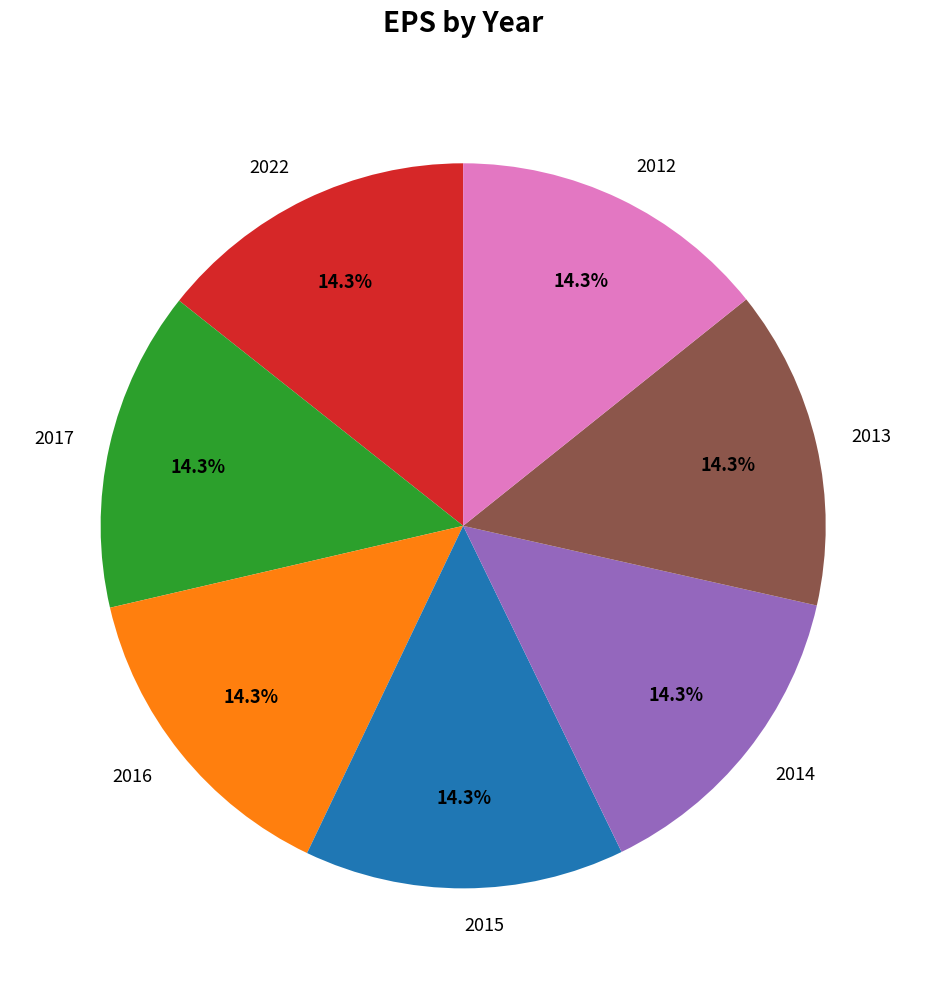

Is there any slice that represents more than half of the pie?

No